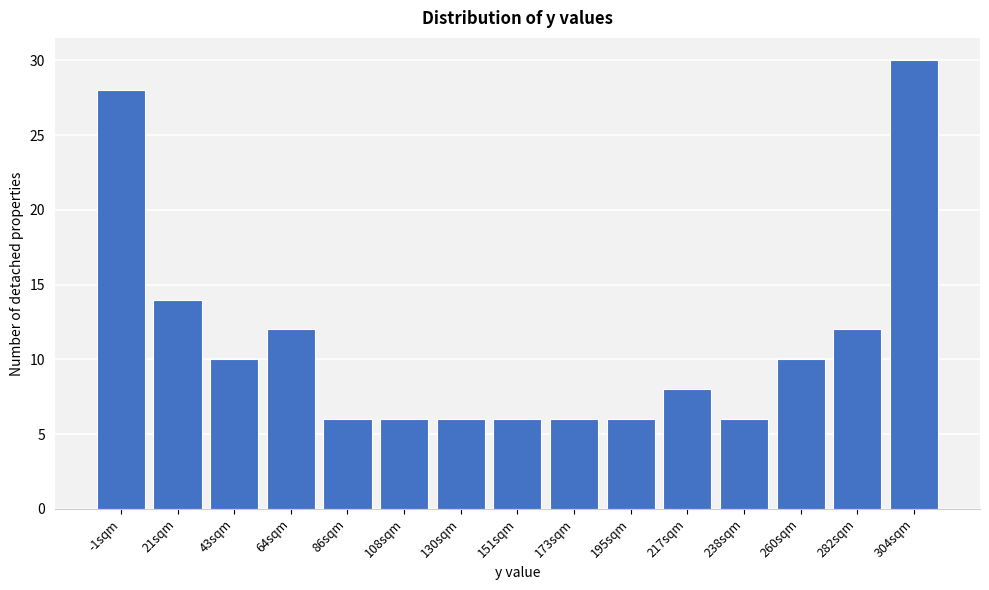

Reading left to right, list all the values displayed in this chart.

-1sqm=28	21sqm=14	43sqm=10	64sqm=12	86sqm=6	108sqm=6	130sqm=6	151sqm=6	173sqm=6	195sqm=6	217sqm=8	238sqm=6	260sqm=10	282sqm=12	304sqm=30